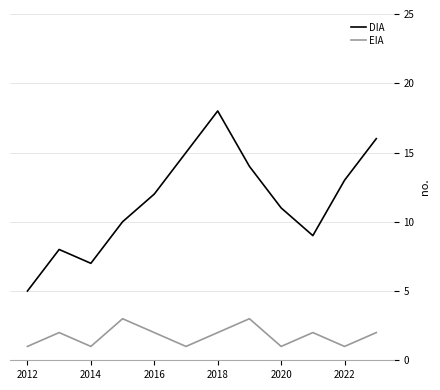

What is the highest value of the DIA series?

18